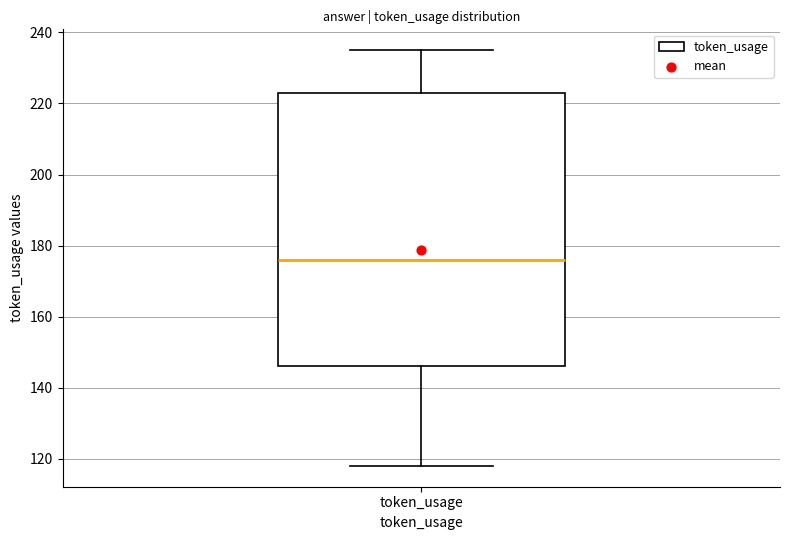

Transcribe this box plot: give where the median line is, the range the box spans, and where the two whiskers end, as read against the y-axis. The values are not printed on the chart, so give them approximately, as read against the axis.

median 176, box 146 to 224, whiskers 118 to 236